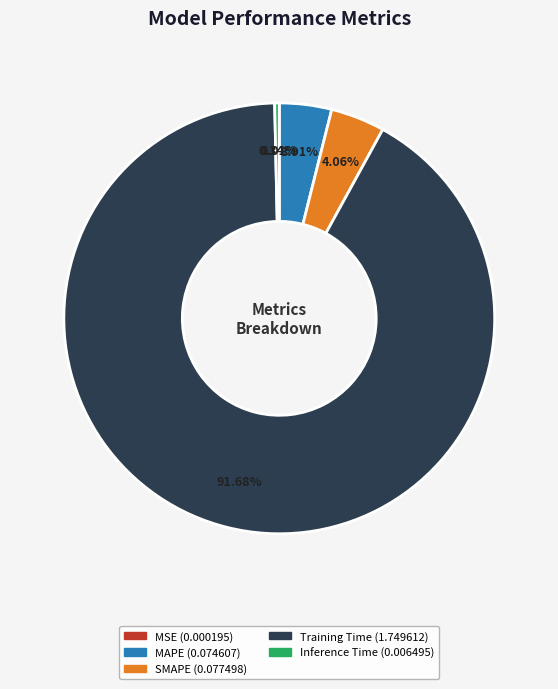

Which slice represents more than half of the pie?

Training Time